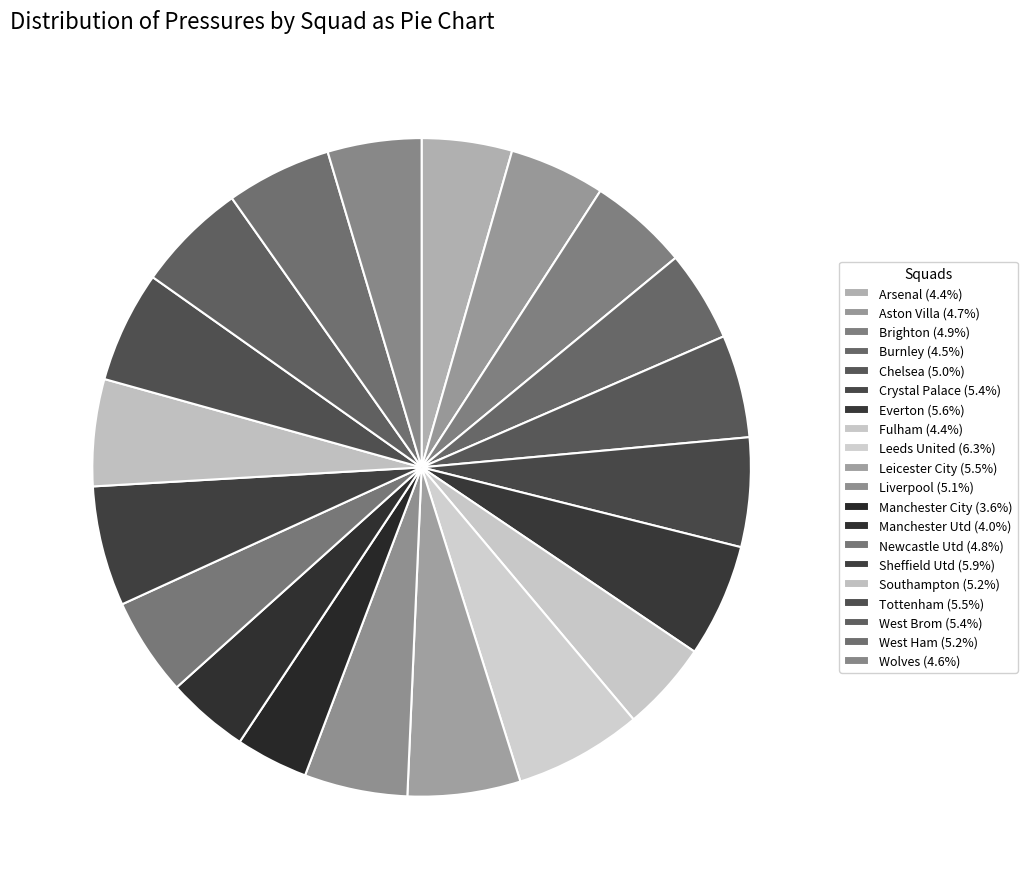

Count the number of slices in the pie.

20